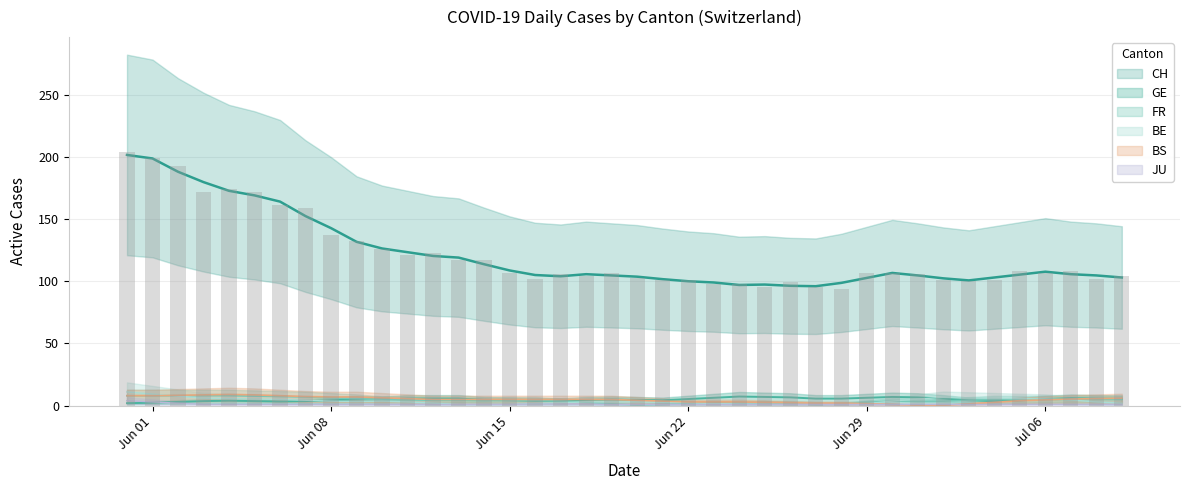

What is the lowest value of the JU series?

1